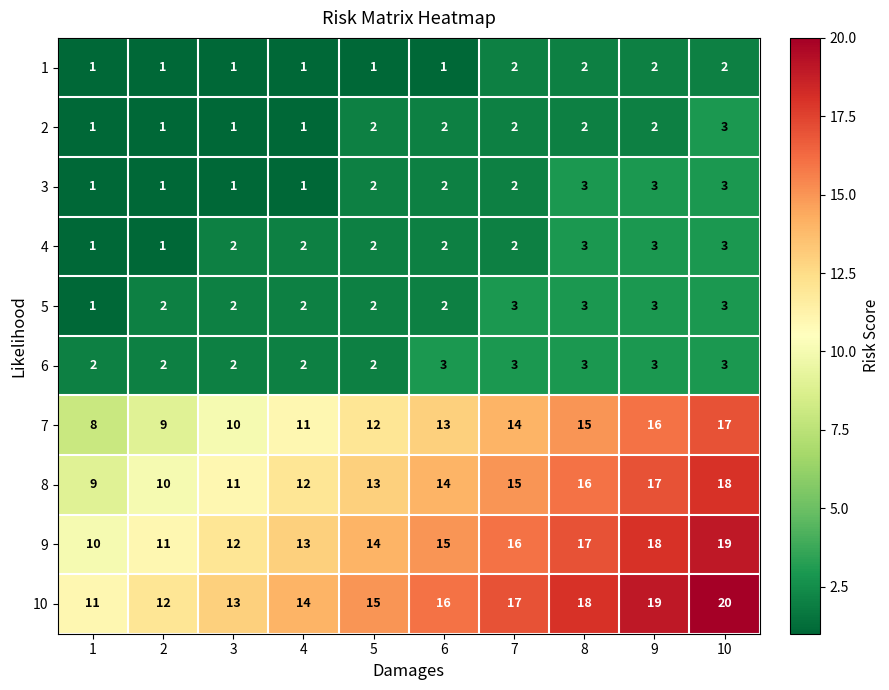

What is the spread (max minus min) of values at 2?

11